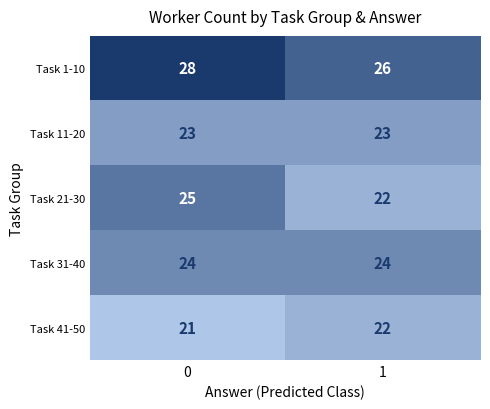

The value of Task 41-50 at 1 is 22. True or false?

True